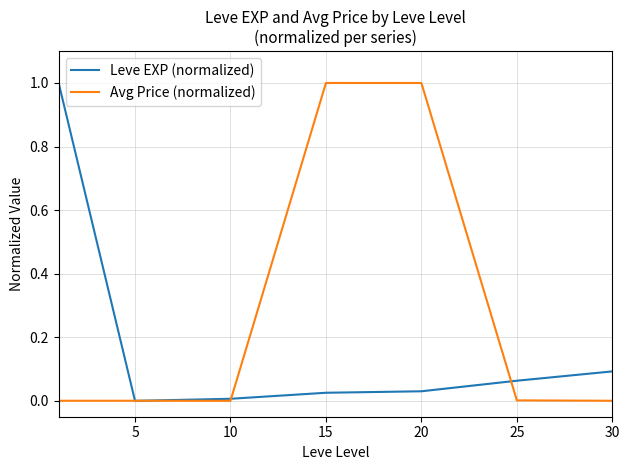

What is the highest value of the Leve EXP (normalized) series?

1.0